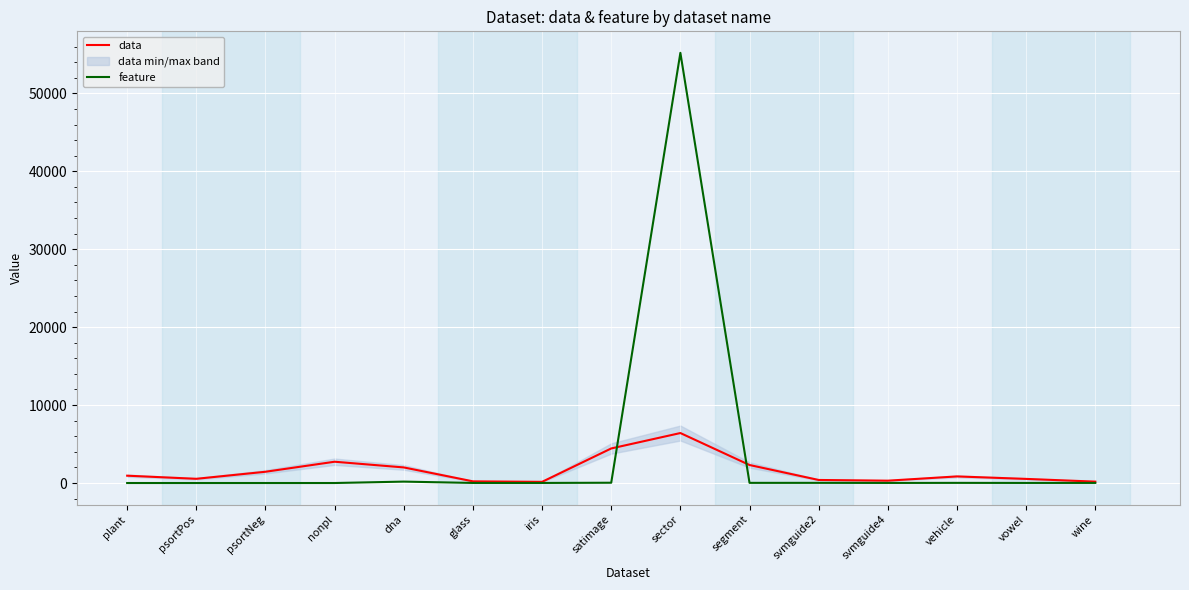

Reading left to right, extract all data points from this chart.

data: 940	541	1444	2732	2000	214	150	4435	6412	2310	391	300	846	528	178
feature: 0	0	0	0	180	9	9	36	55197	19	20	10	18	10	13